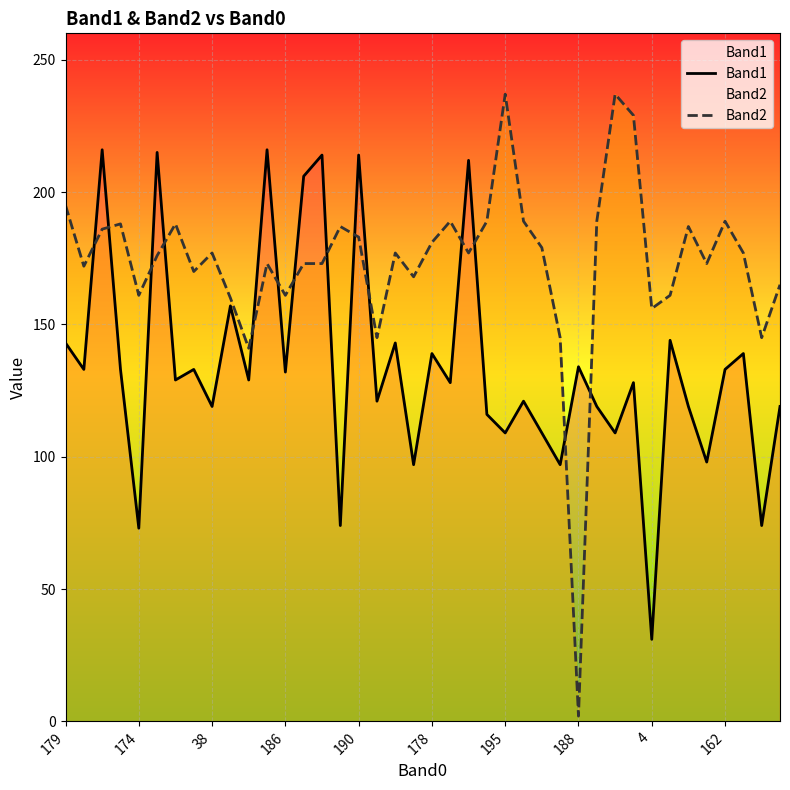

What is the difference between the second highest and second lowest values in the Band2 series?

96